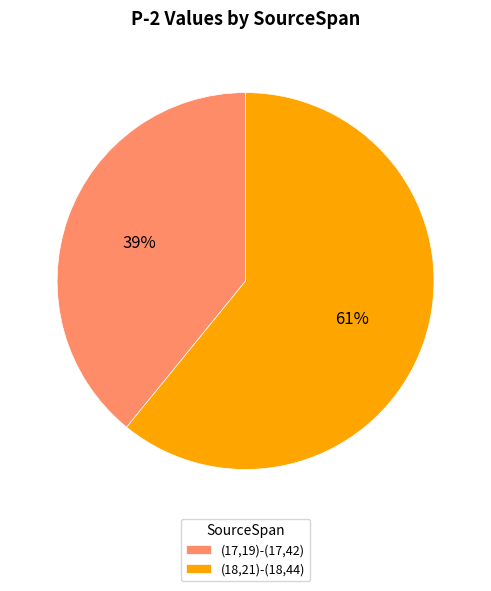

To the nearest percent, what portion does (17,19)-(17,42) represent?

39%